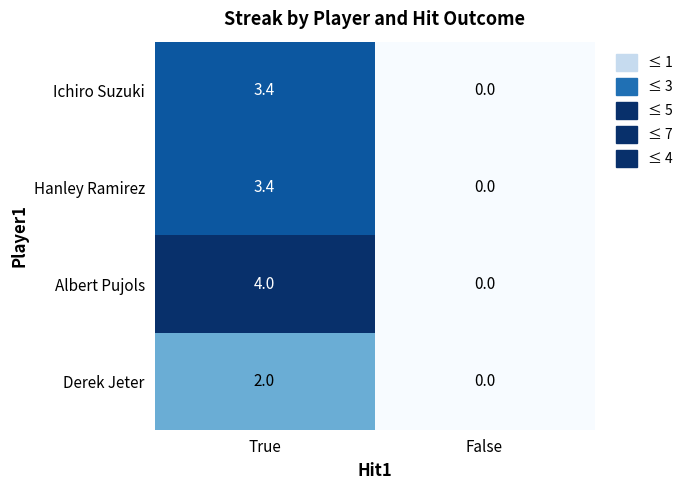

How many positive values does the Albert Pujols series have?

1